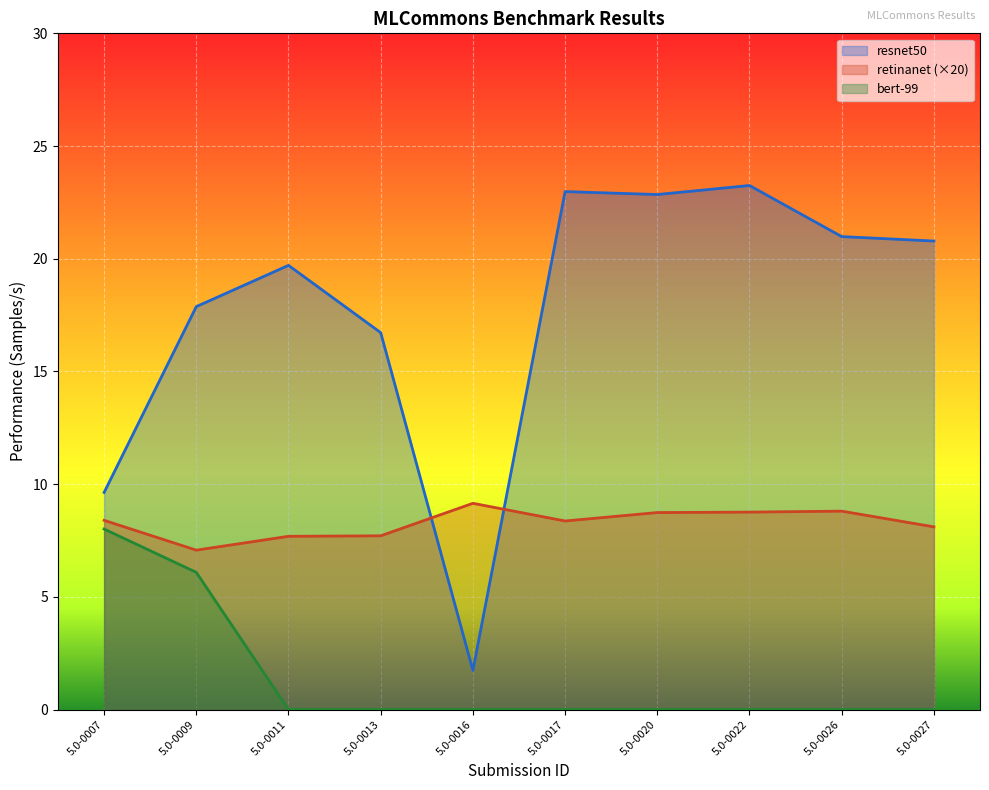

True or false: bert-99 and resnet50 cross at least once.

False